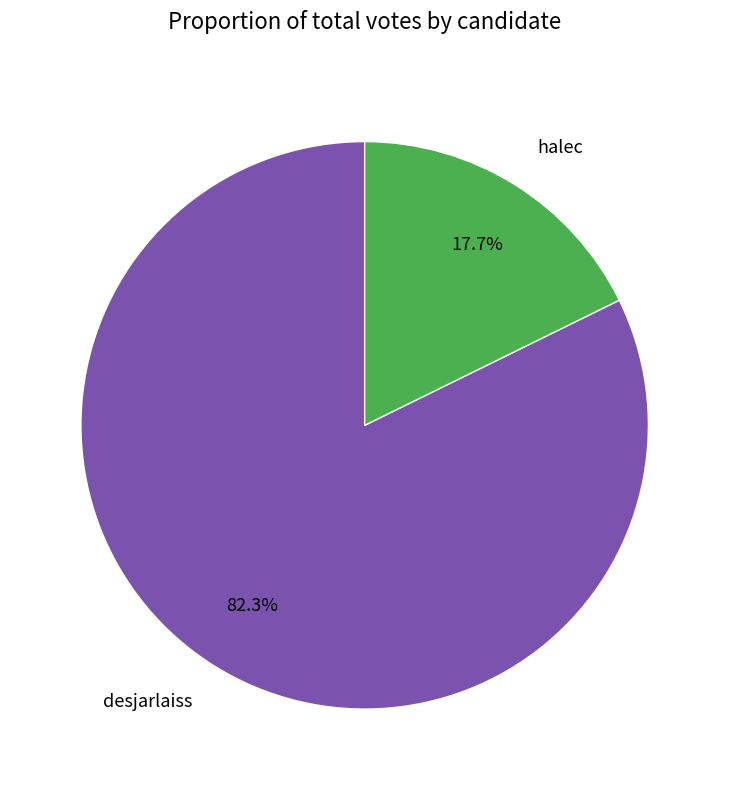

What percentage do desjarlaiss and halec together represent?

100.0%